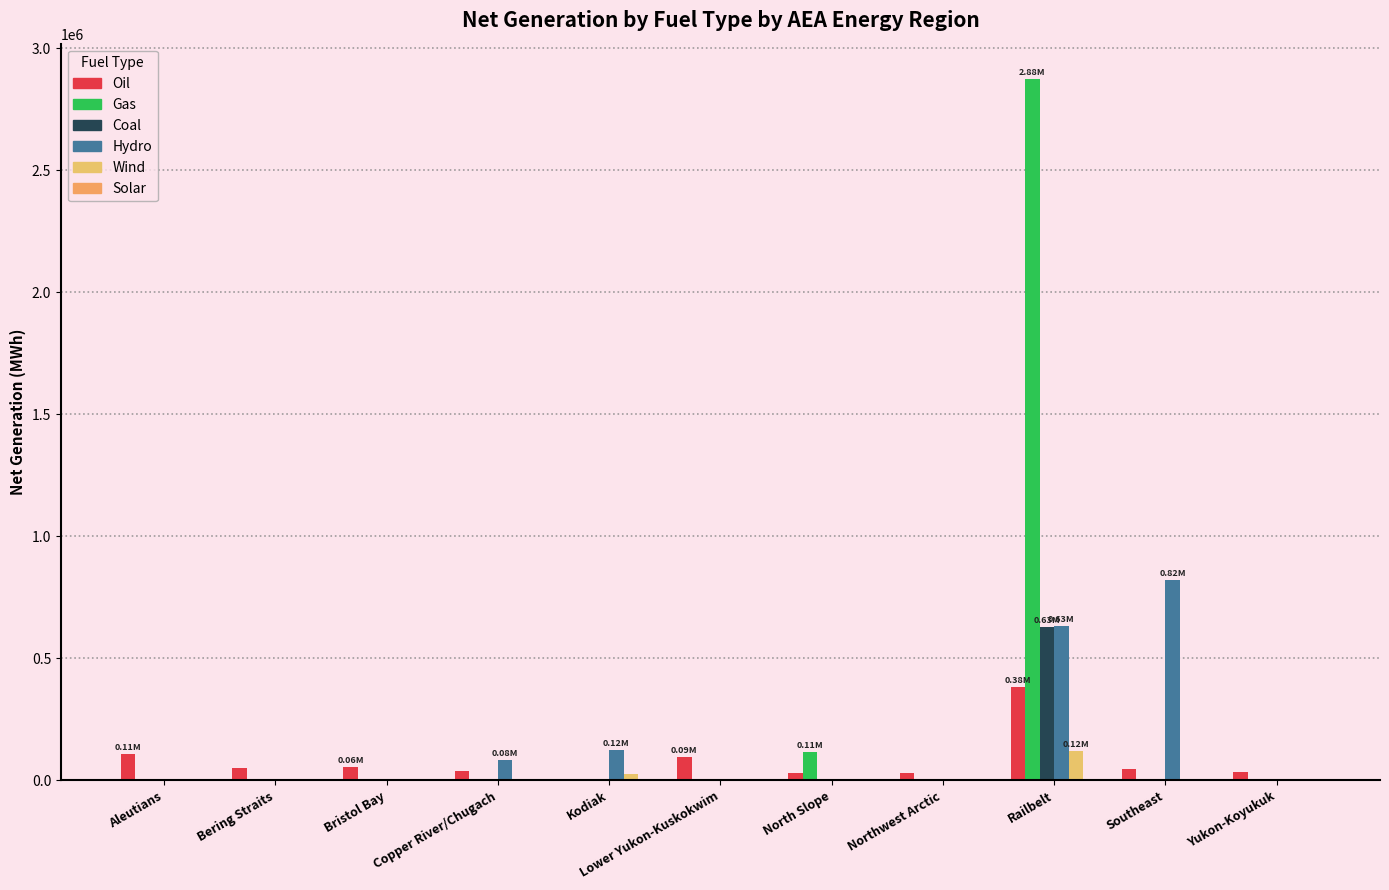

How many groups of bars are there?

11